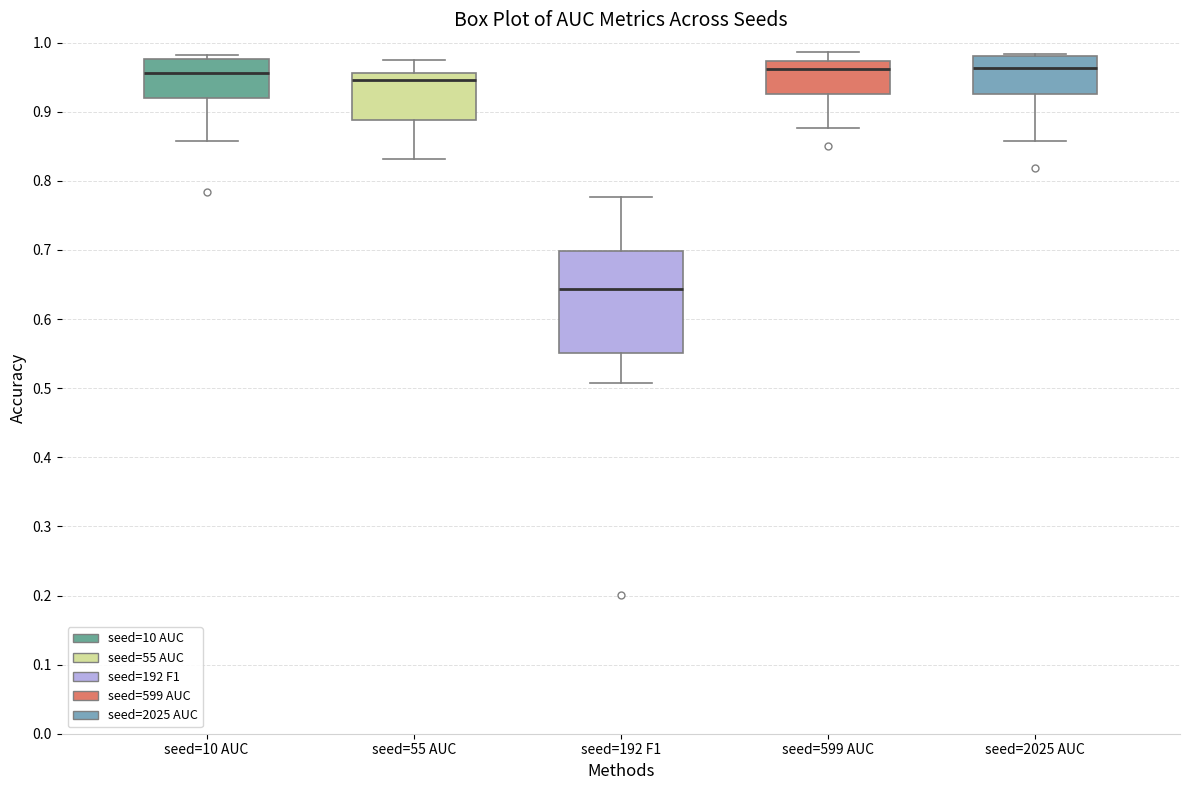

Reading left to right, transcribe this box plot: for each box, give where its median line is, the range the box spans, and where its two whiskers end, as read against the y-axis. The values are not printed on the chart, so give them approximately, as read against the axis.

seed=10 AUC: median 0.96, box 0.92 to 0.98, whiskers 0.86 to 0.98 (just above the box's upper edge)
seed=55 AUC: median 0.95, box 0.89 to 0.96, whiskers 0.83 to 0.98
seed=192 F1: median 0.64, box 0.55 to 0.70, whiskers 0.51 to 0.78
seed=599 AUC: median 0.96, box 0.93 to 0.97, whiskers 0.88 to 0.99
seed=2025 AUC: median 0.96, box 0.93 to 0.98, whiskers 0.86 to 0.98 (just above the box's upper edge)